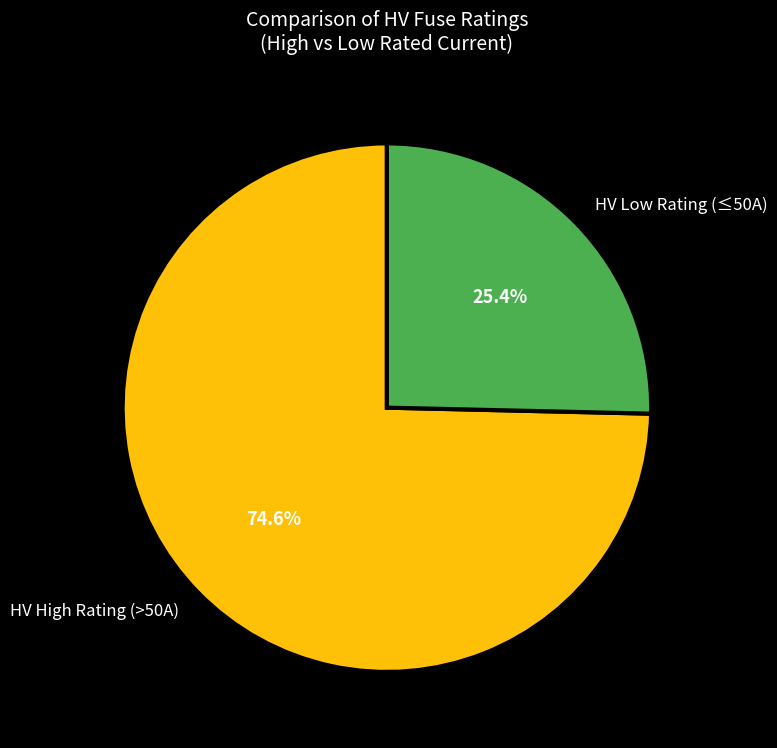

Rank the categories by value from lowest to highest.

HV Low Rating (≤50A), HV High Rating (>50A)